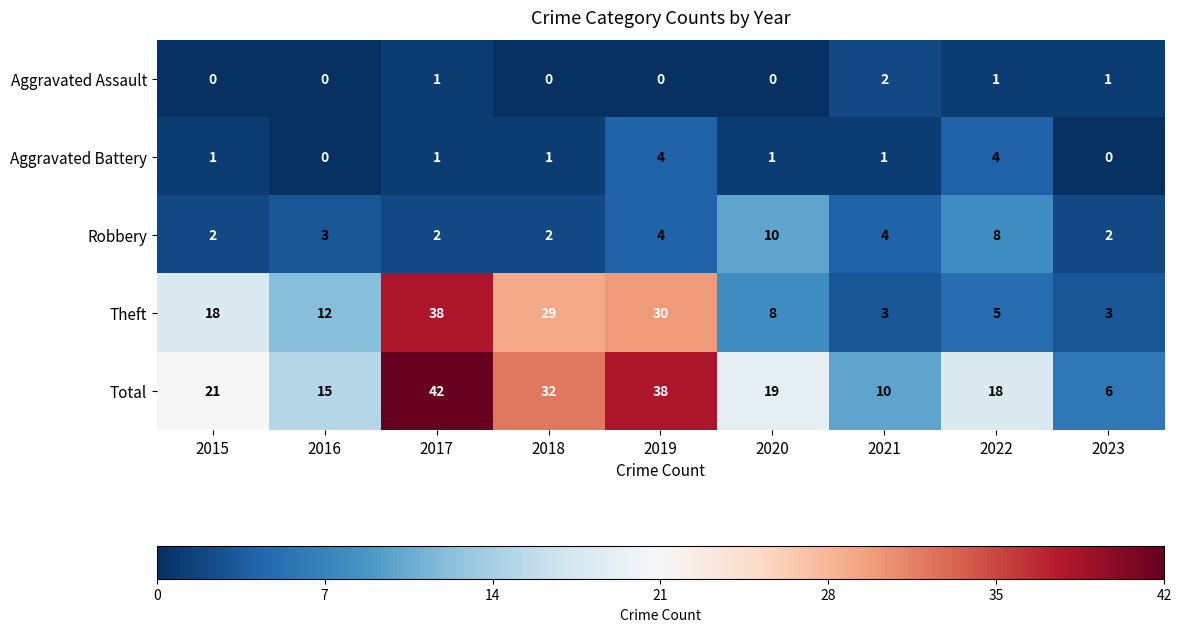

The value of Aggravated Battery at 2020 is 1. True or false?

True